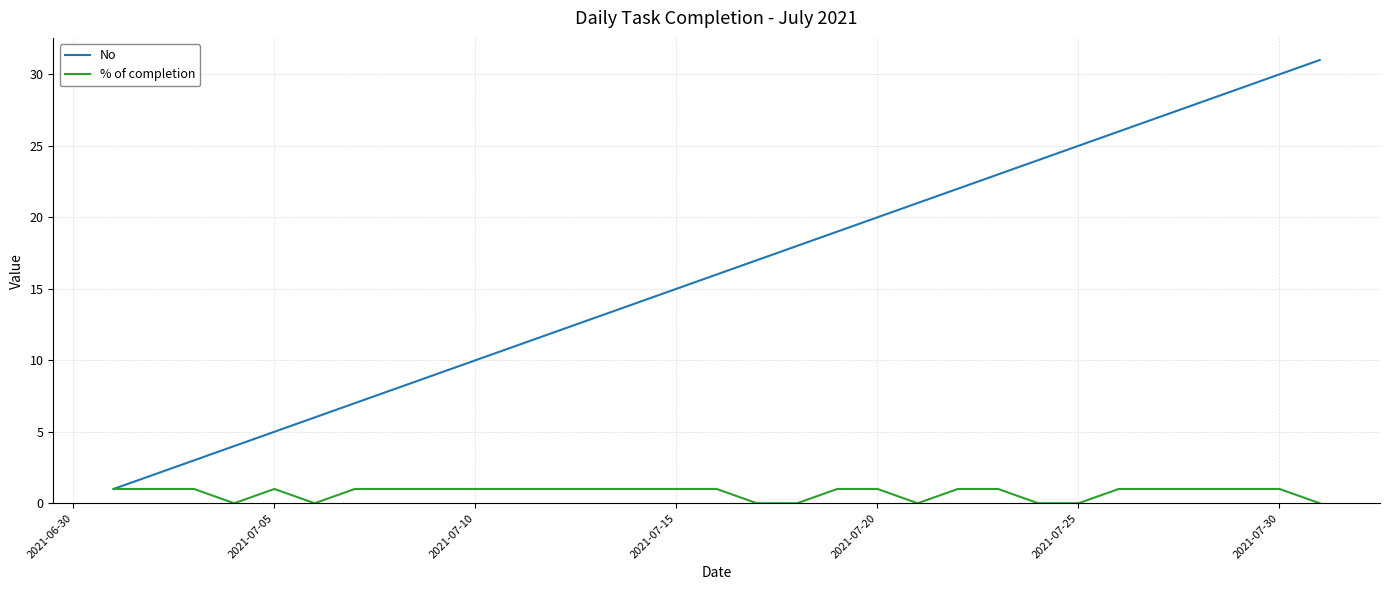

Count the number of data series in this chart.

2